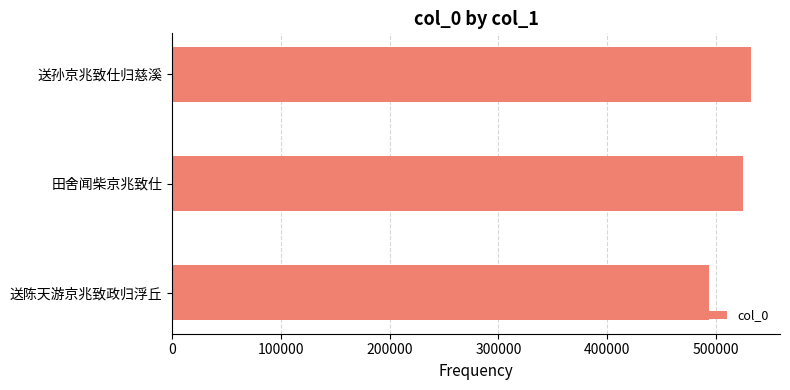

Rank the categories by value from highest to lowest.

送孙京兆致仕归慈溪, 田舍闻柴京兆致仕, 送陈天游京兆致政归浮丘